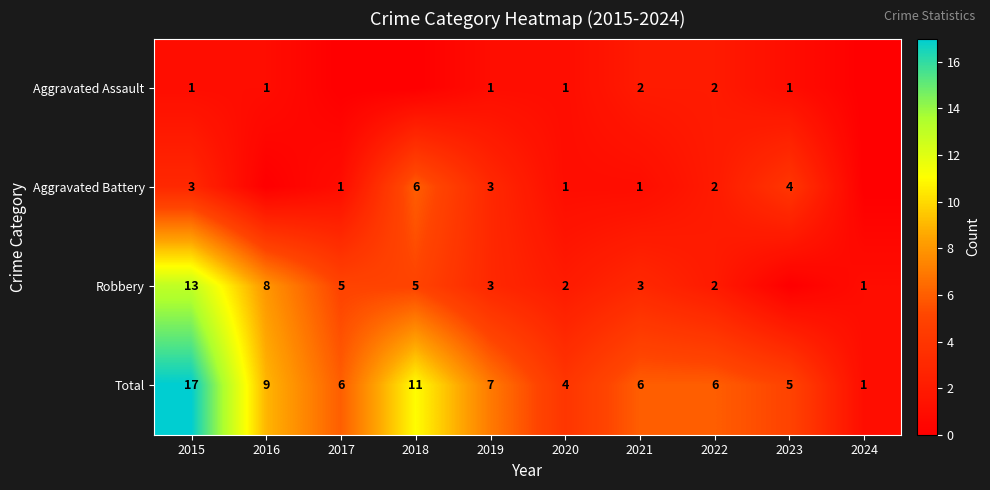

What is the sum of the Aggravated Battery values at 2015 and 2021?

4